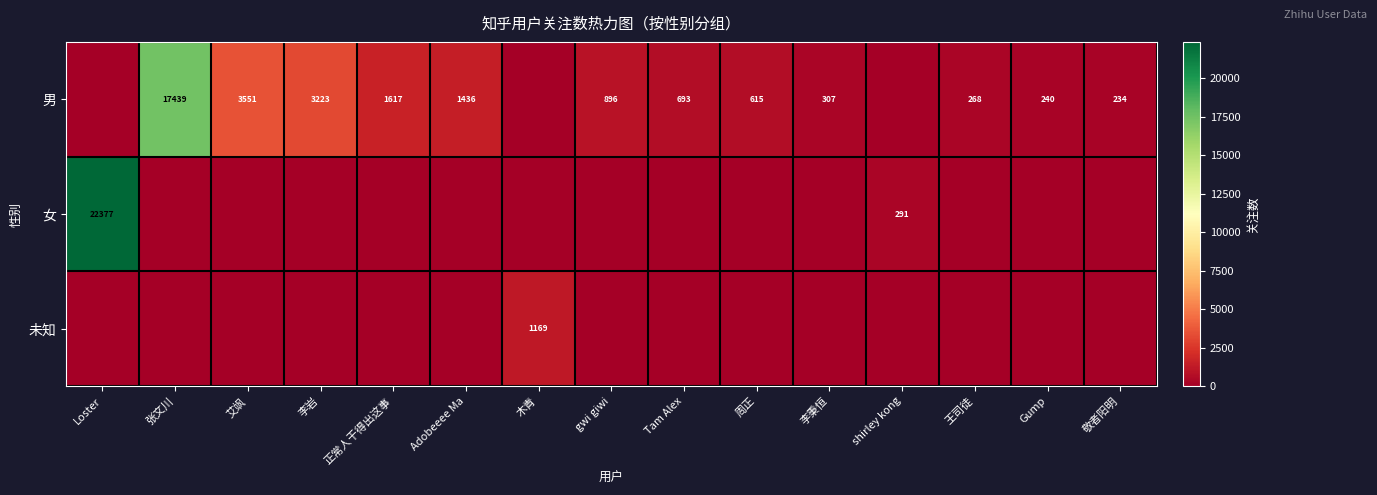

What is the sum of the 男 values at 艾飒 and Adobeeee Ma?

4987